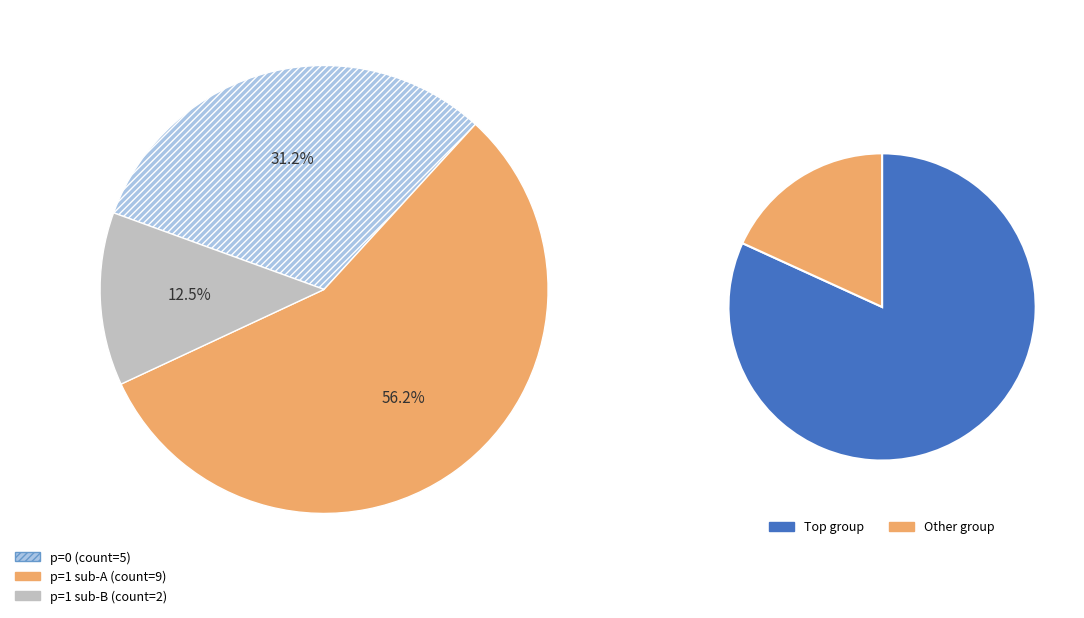

To the nearest percent, what is the average slice percentage?

50%